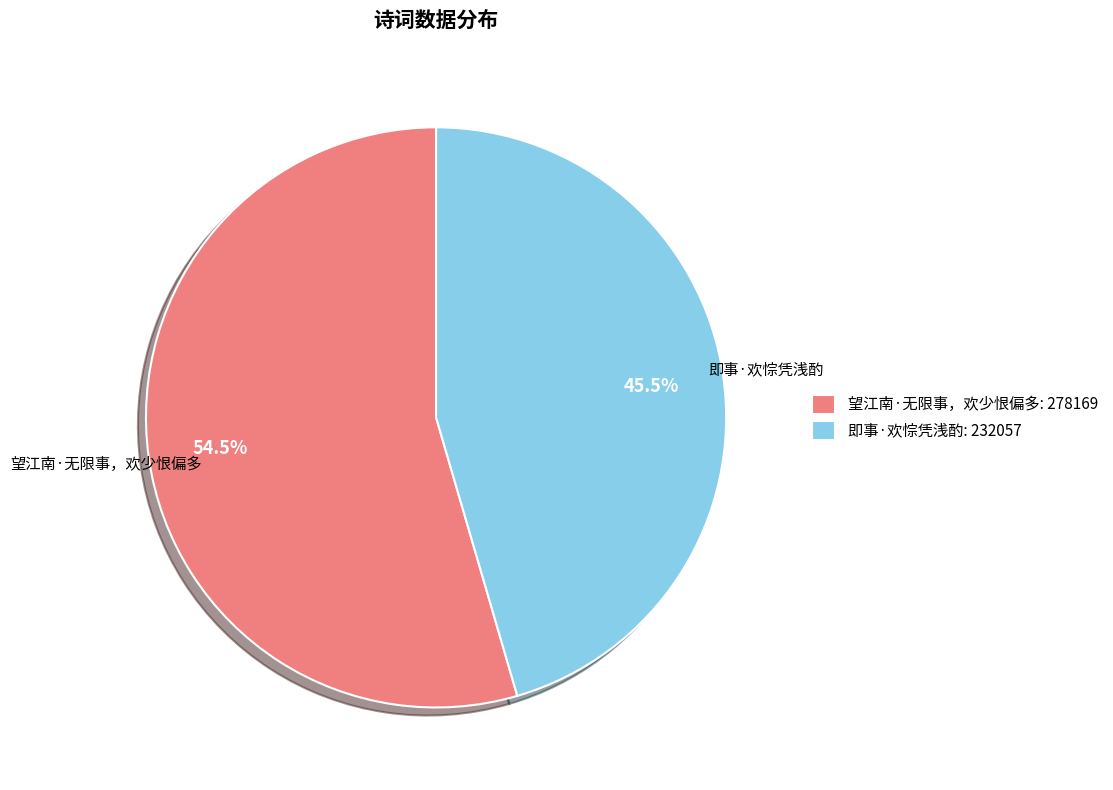

Do 望江南·无限事，欢少恨偏多 and 即事·欢悰凭浅酌 together represent more than half of the pie?

Yes